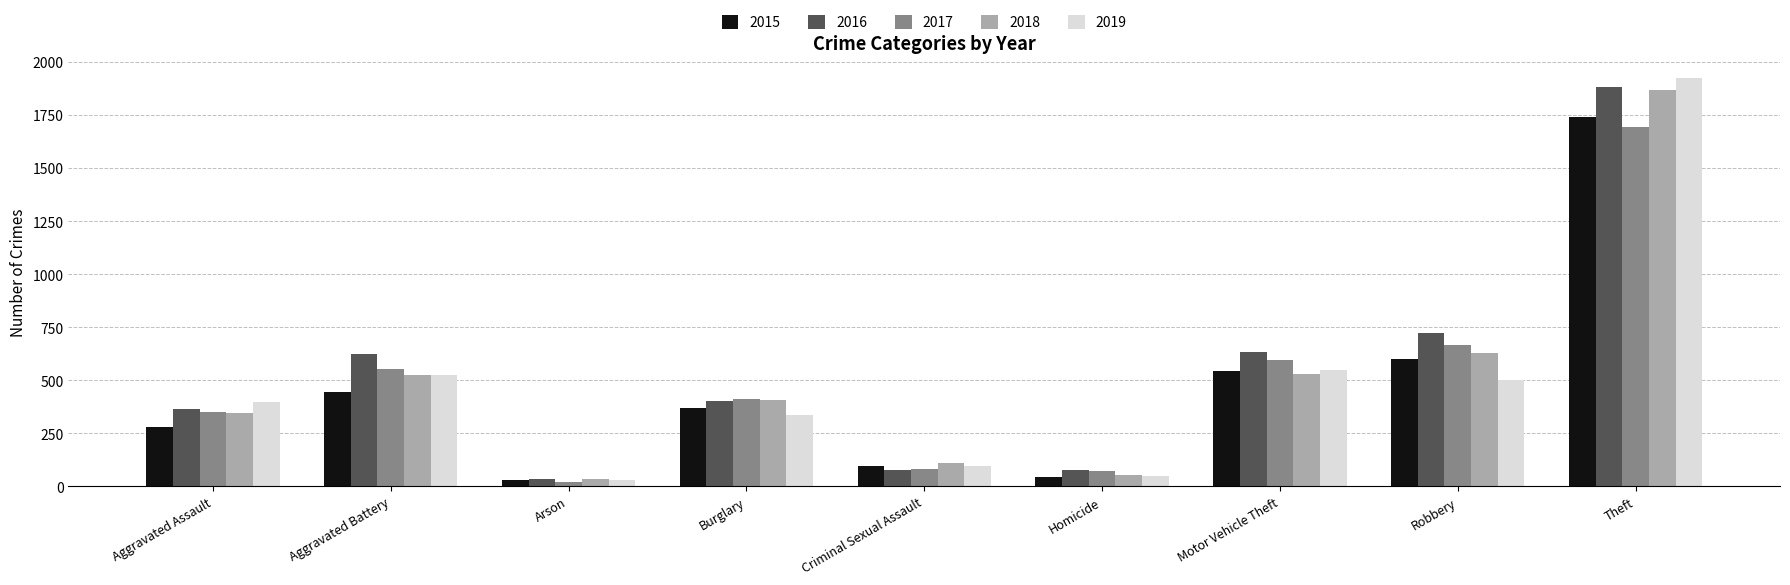

What is the label of the 4th bar from the left?

Burglary